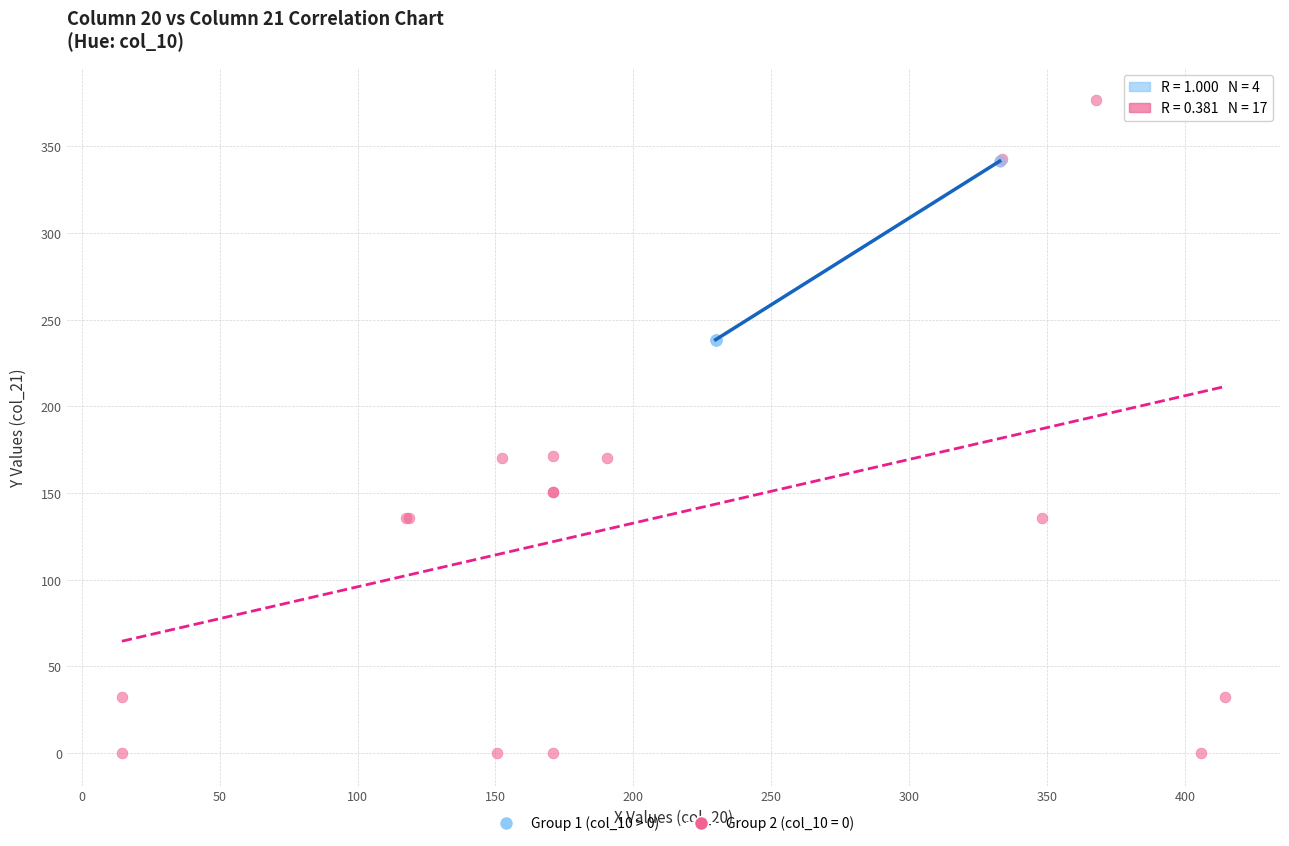

Which series contains the lowest Y value?

Group 2 (col_10 = 0)